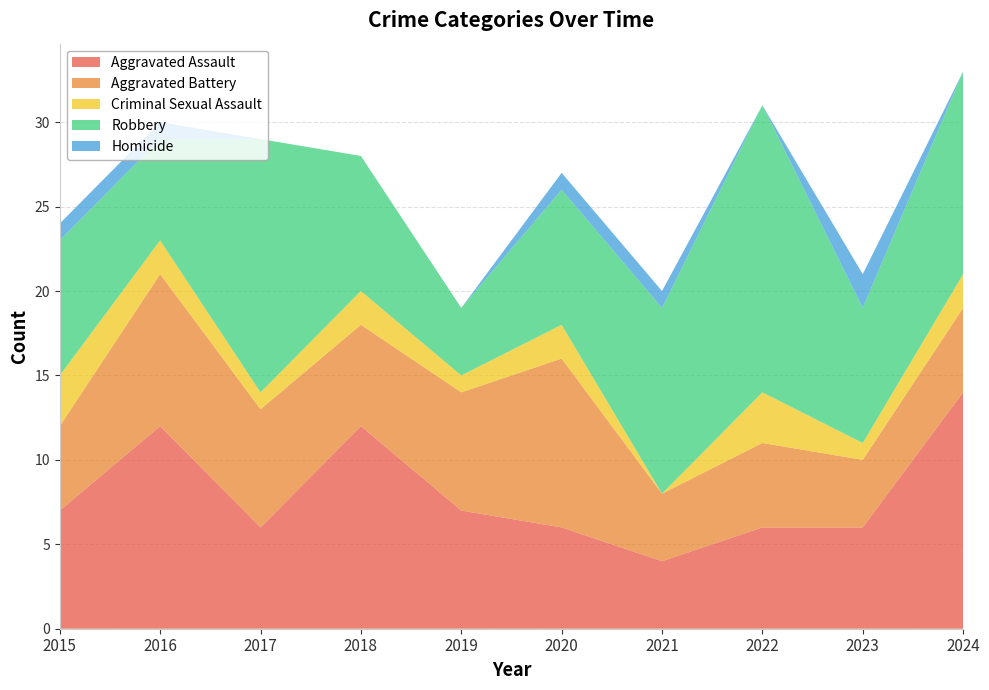

Reading right to left, transcribe all the data shown in this chart.

Aggravated Assault: 14	6	6	4	6	7	12	6	12	7
Aggravated Battery: 5	4	5	4	10	7	6	7	9	5
Criminal Sexual Assault: 2	1	3	0	2	1	2	1	2	3
Robbery: 12	8	17	11	8	4	8	15	6	8
Homicide: 0	2	0	1	1	0	0	0	1	1